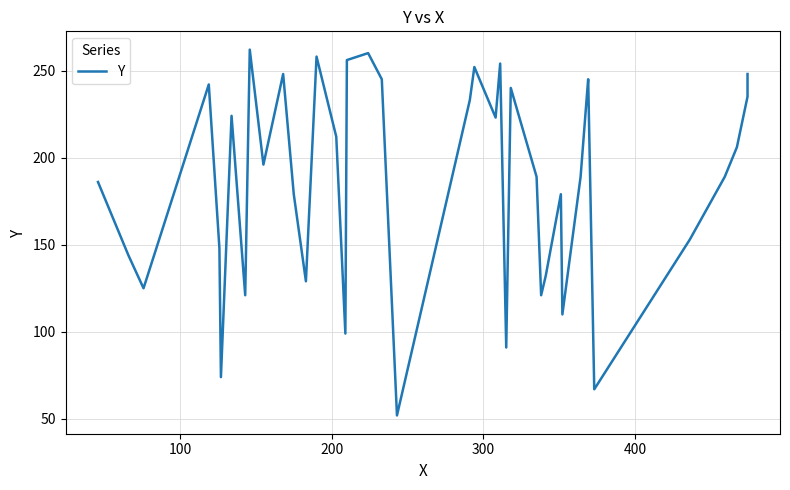

Count the number of categories in the chart.

40